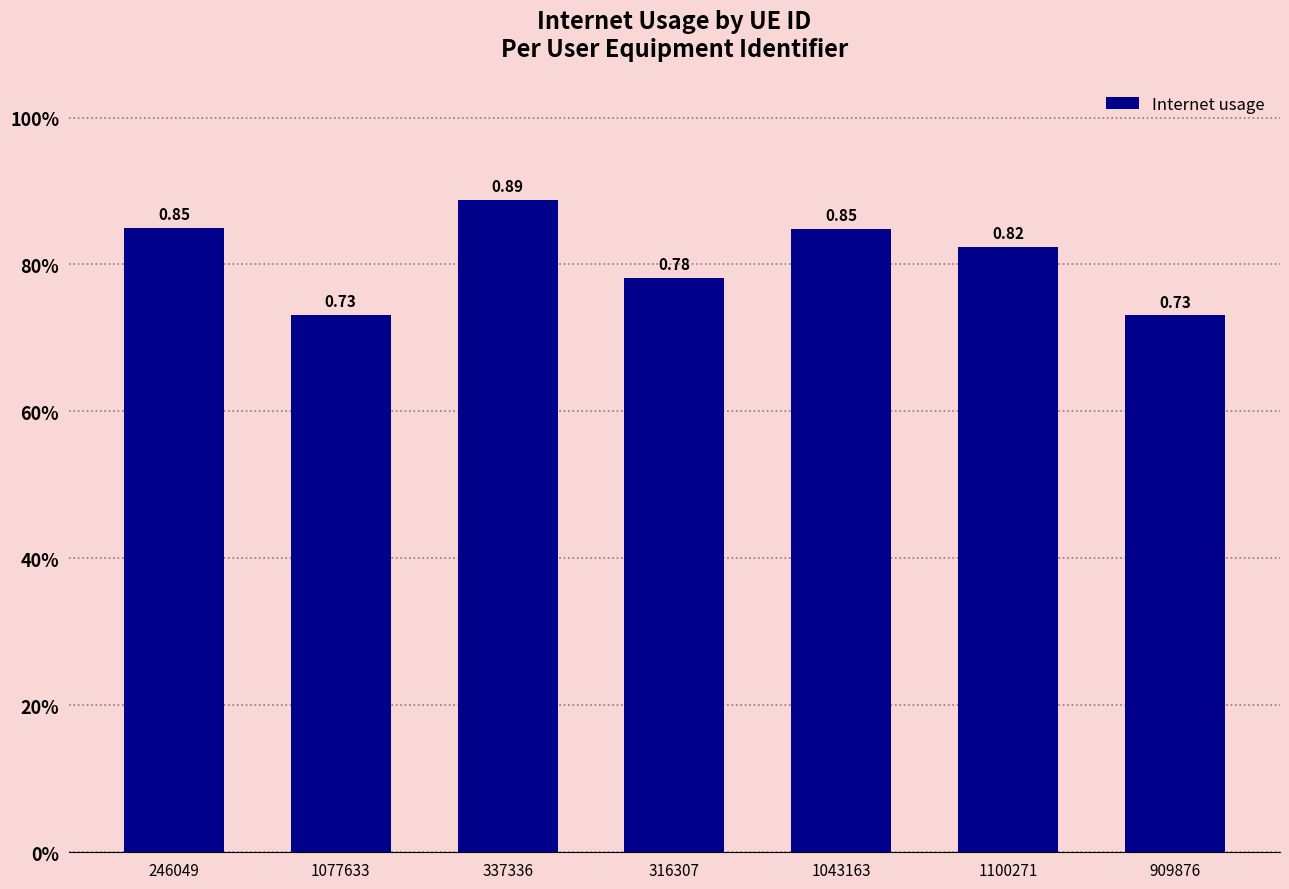

What is the difference between the second highest and second lowest values?

0.1